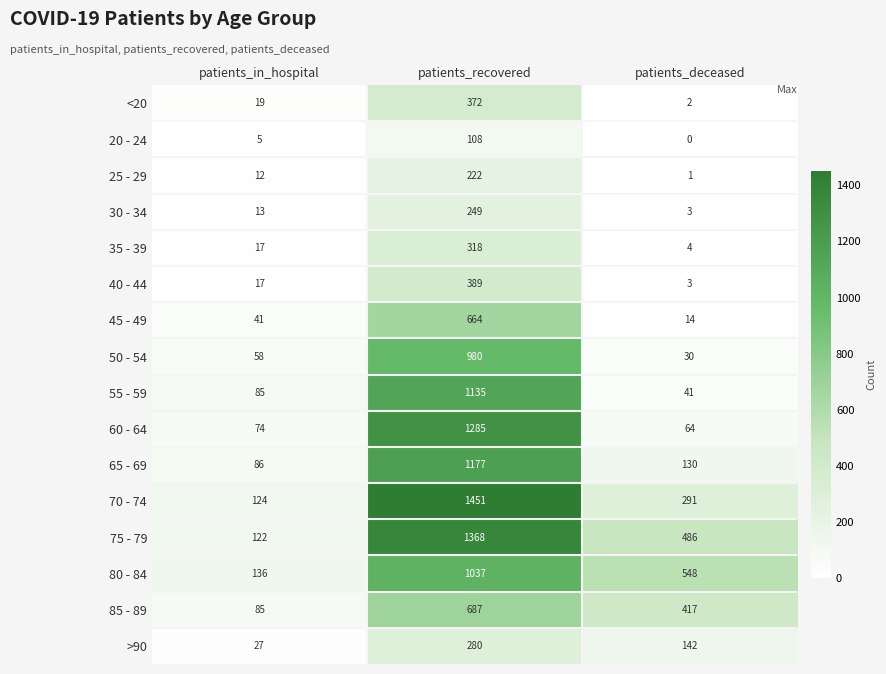

At which label does 65 - 69 first exceed 130?

patients_recovered